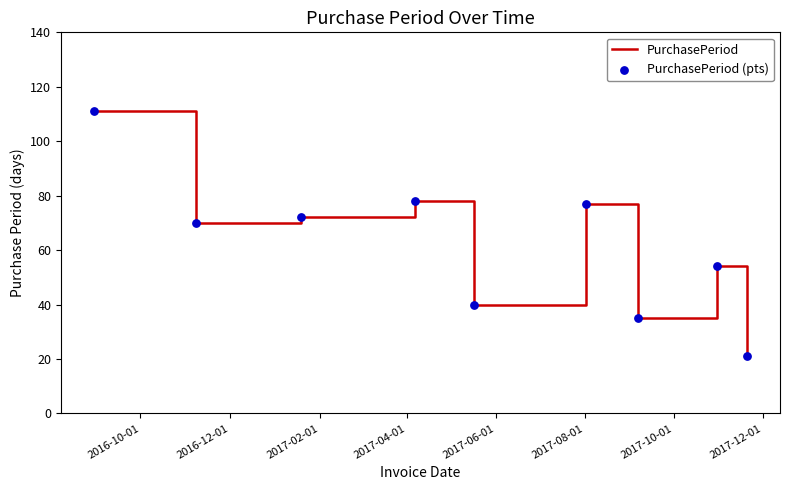

What is the smallest value displayed?

21